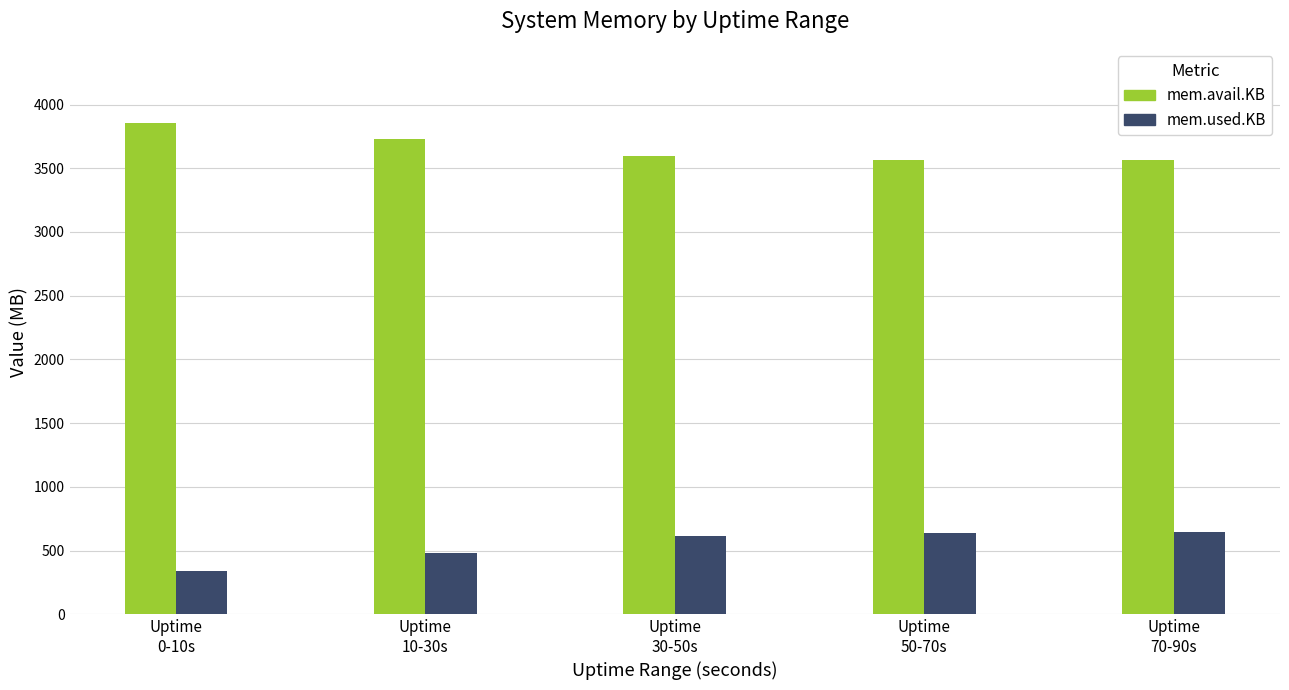

Which series has the largest total across all categories?

mem.avail.KB